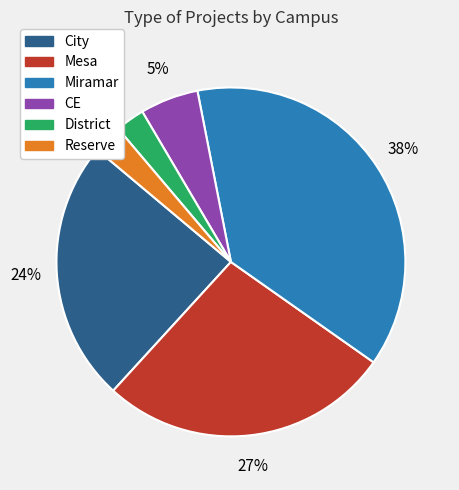

Between CE and City, which is larger?

City